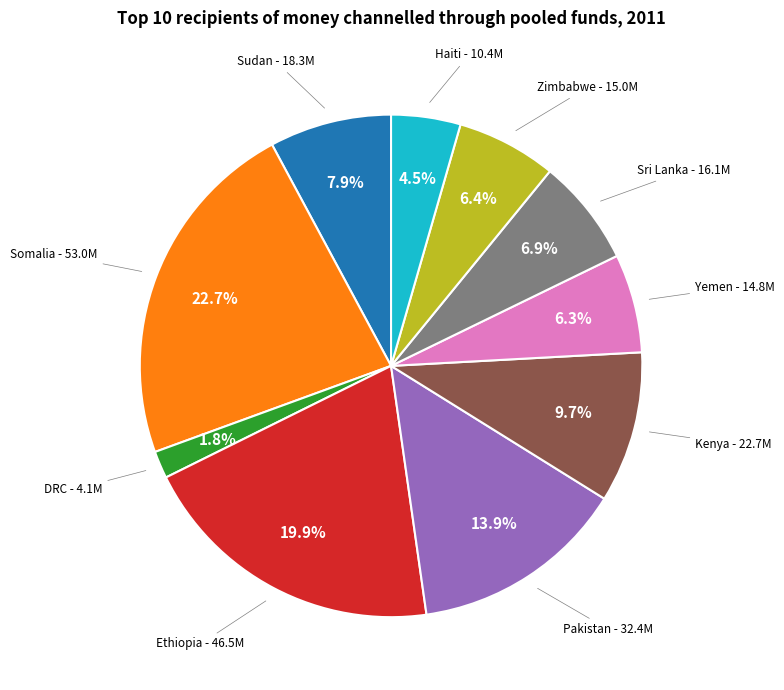

Is there a majority slice in this chart?

No